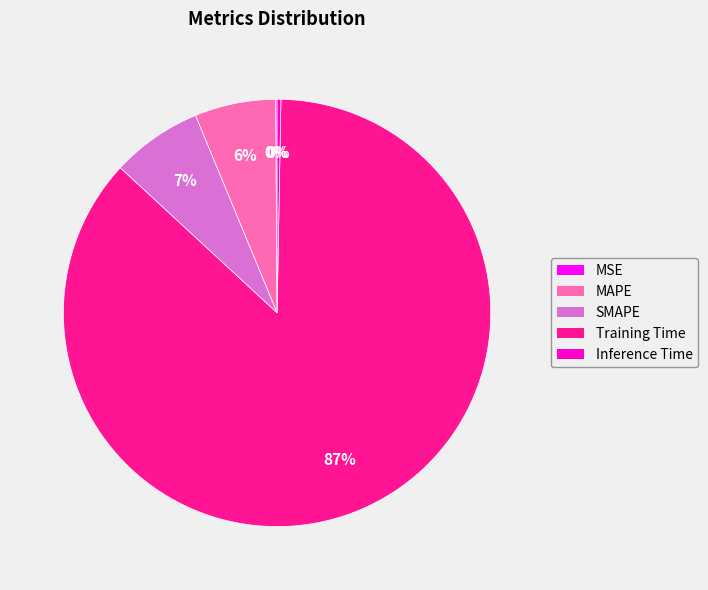

What is the majority slice?

Training Time